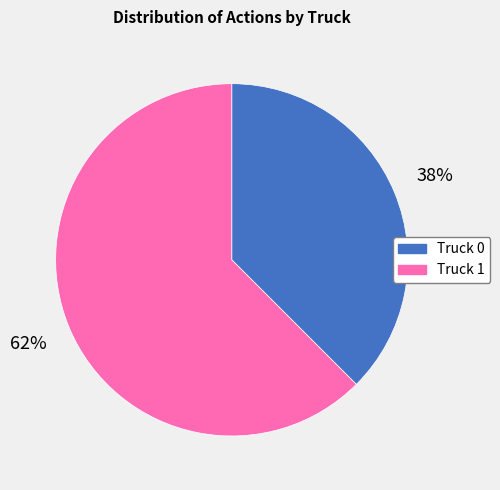

Combined, do Truck 1 and Truck 0 account for over 50%?

Yes